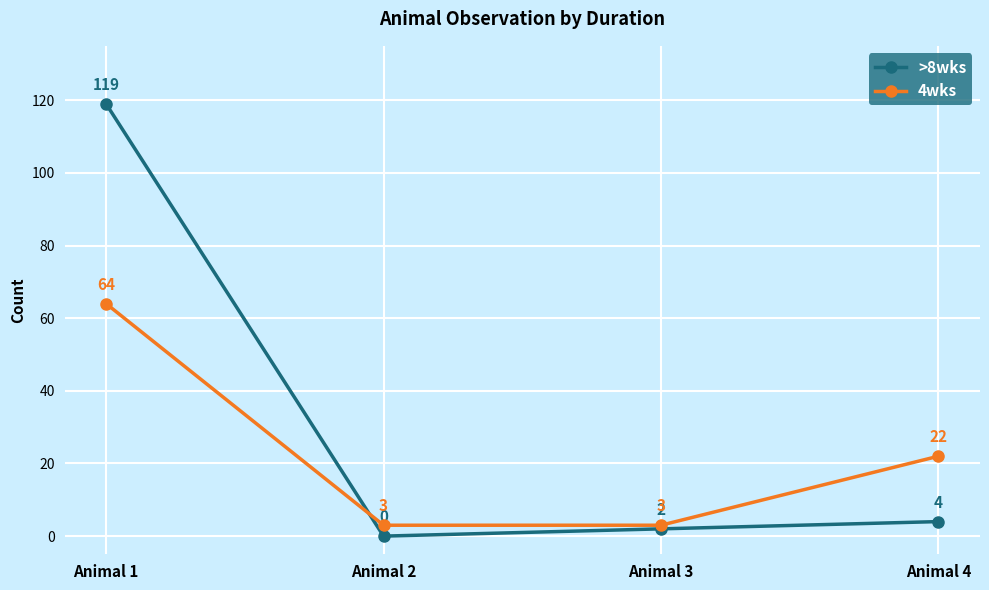

Rank the series at Animal 2 from lowest to highest value.

>8wks, 4wks